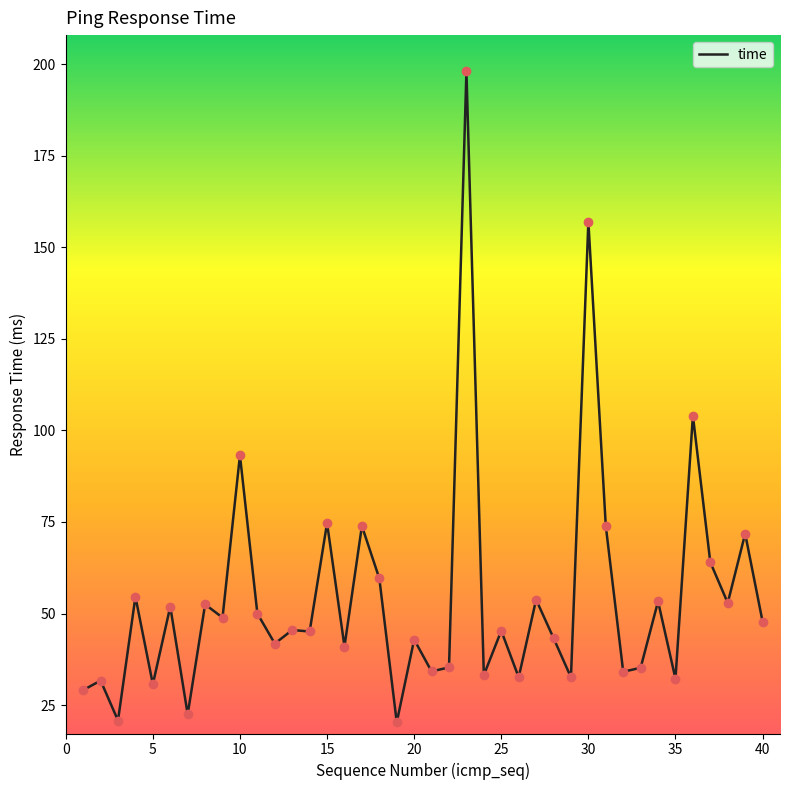

What is the maximum value shown in the chart?

198.0